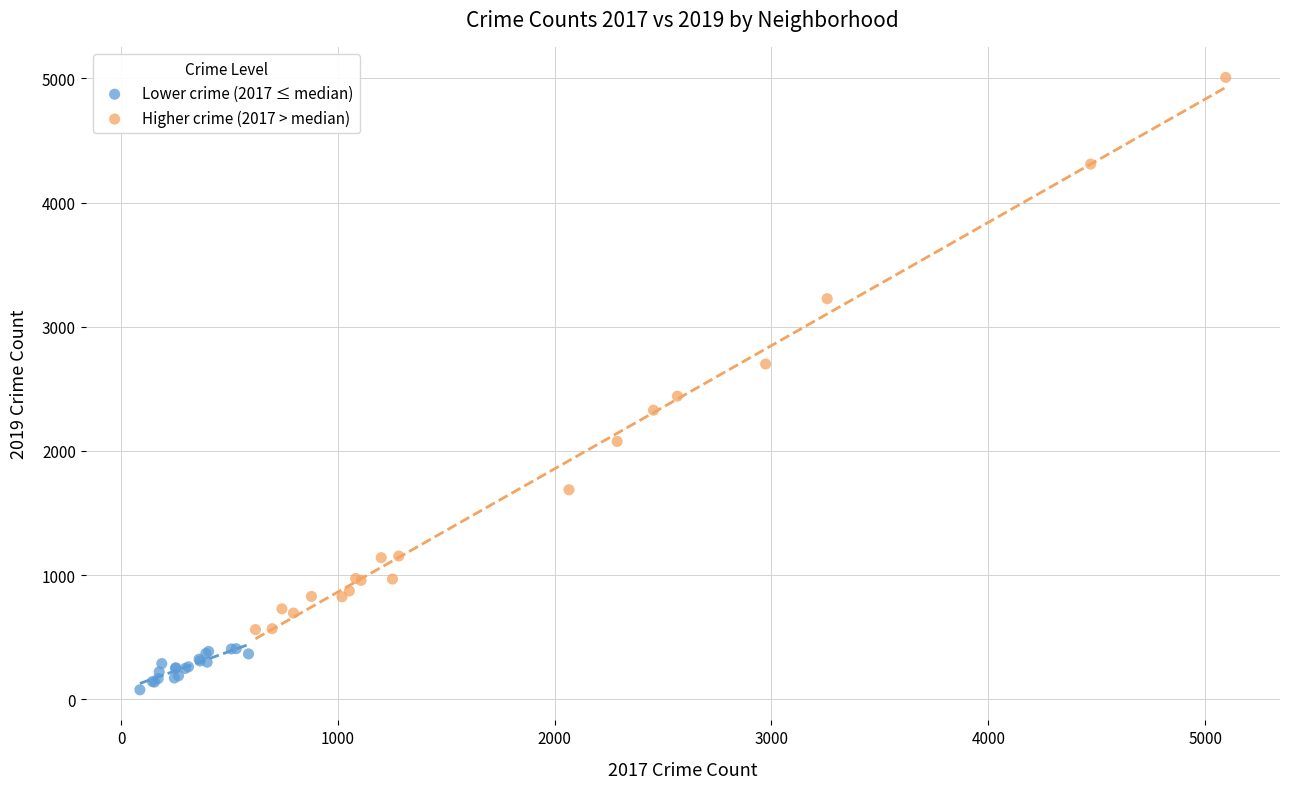

Which series reaches the minimum Y coordinate?

Lower crime (2017 ≤ median)